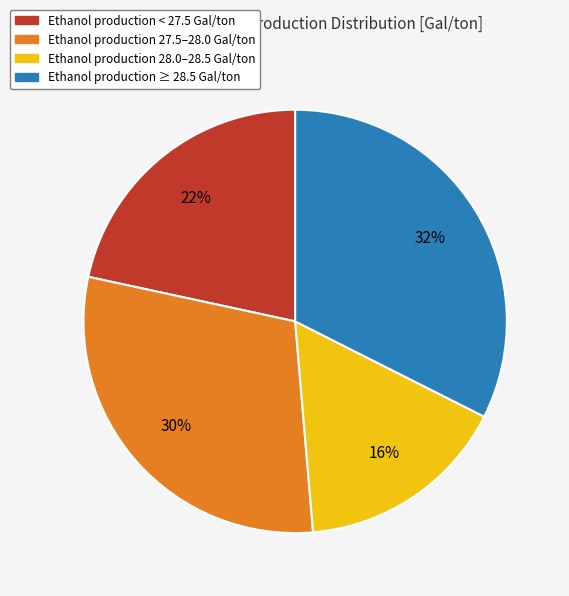

To the nearest percent, what is the average slice percentage?

25%